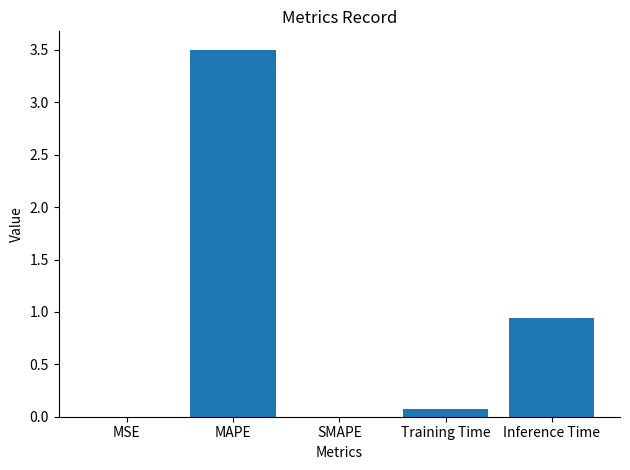

Which has a higher value, MAPE or MSE?

MAPE